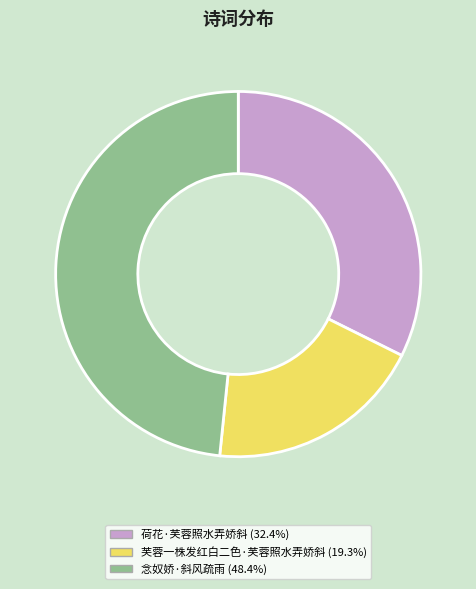

Between 念奴娇·斜风疏雨 and 芙蓉一株发红白二色·芙蓉照水弄娇斜, which is larger?

念奴娇·斜风疏雨